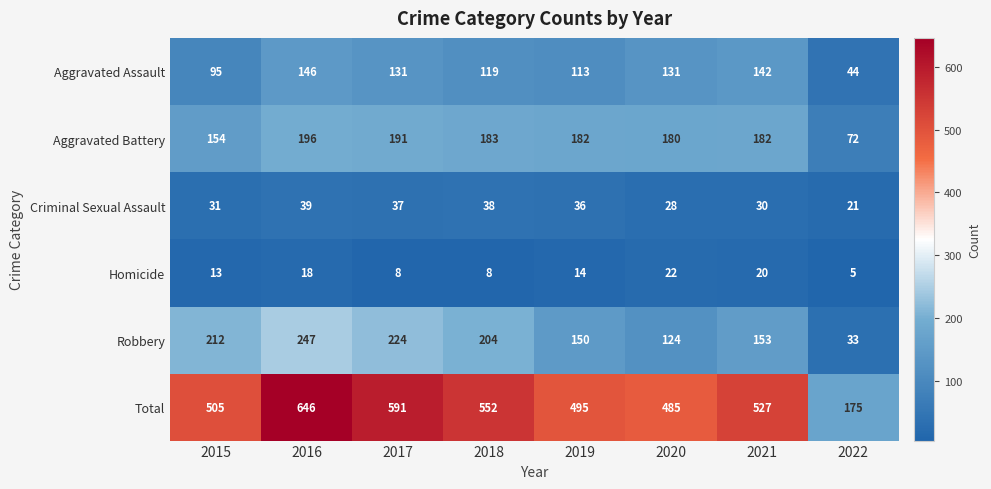

Which category has the lowest value across all series?

2022